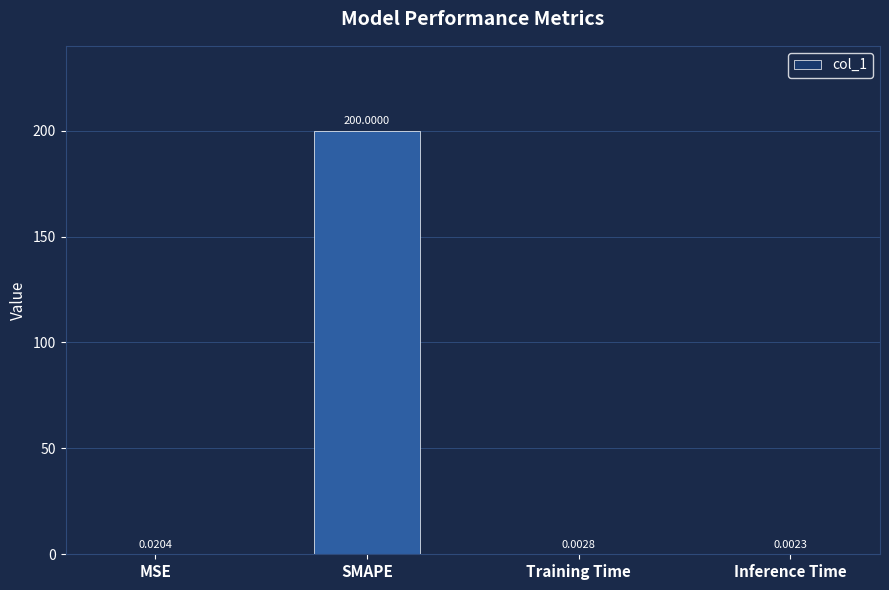

Which label corresponds to the largest value in the chart?

SMAPE